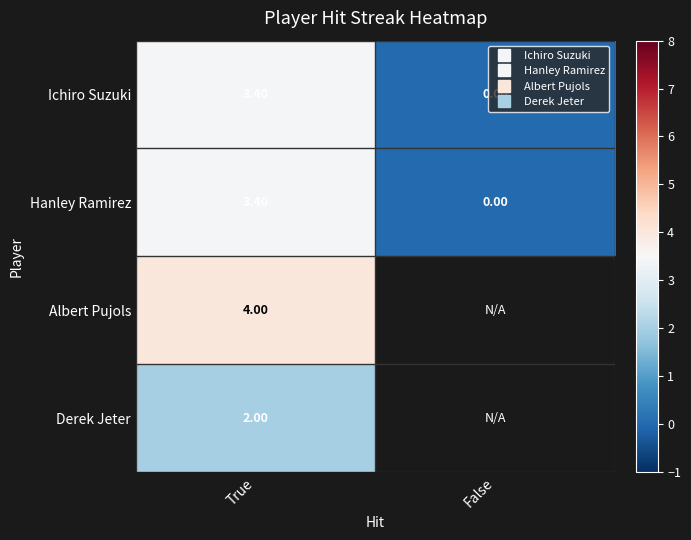

How many positive values does the Ichiro Suzuki series have?

1